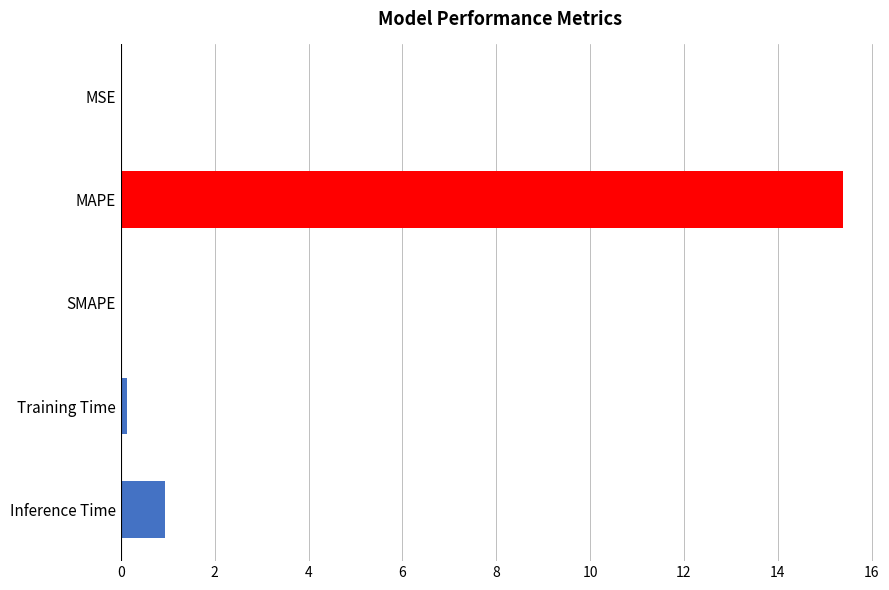

Between Inference Time and MSE, which is larger?

Inference Time